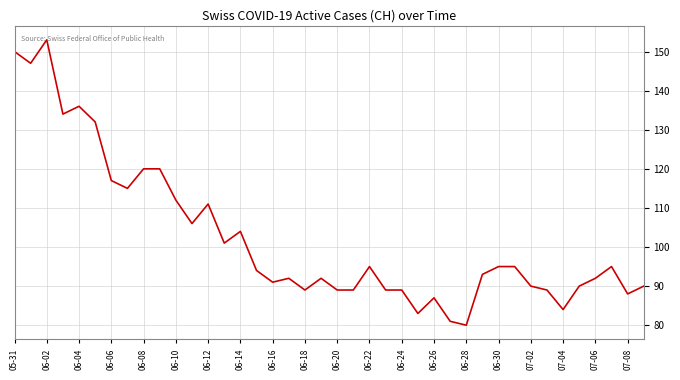

What is the smallest value displayed?

80